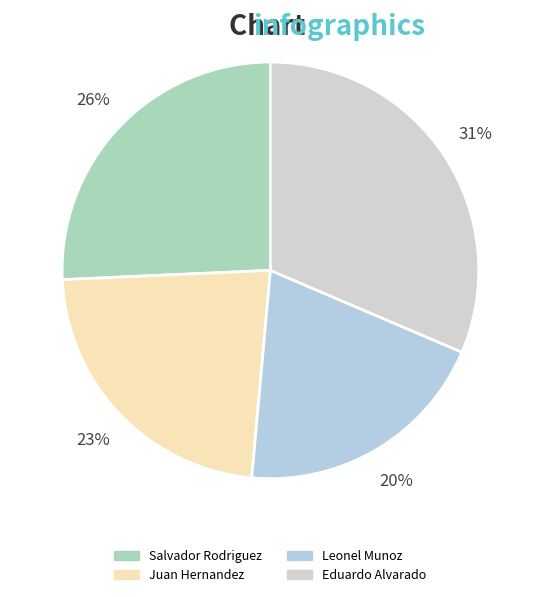

Which has a higher value, Leonel Munoz or Eduardo Alvarado?

Eduardo Alvarado